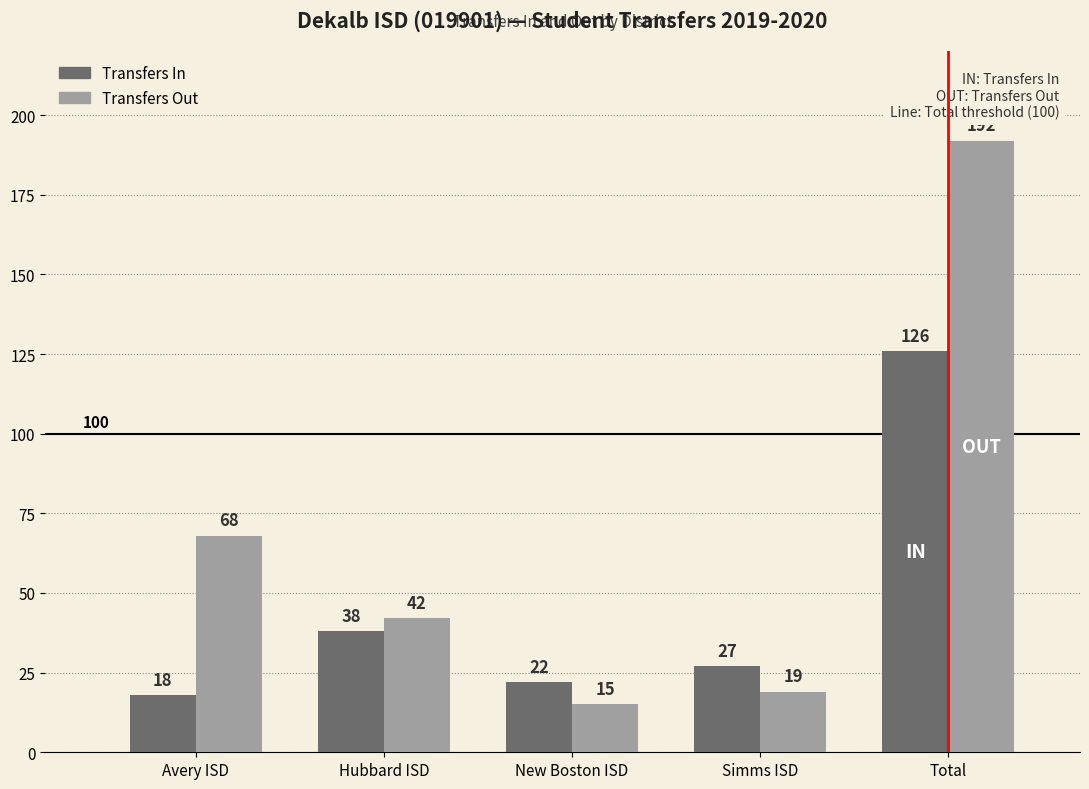

The value of Transfers In at Total is 39. True or false?

False